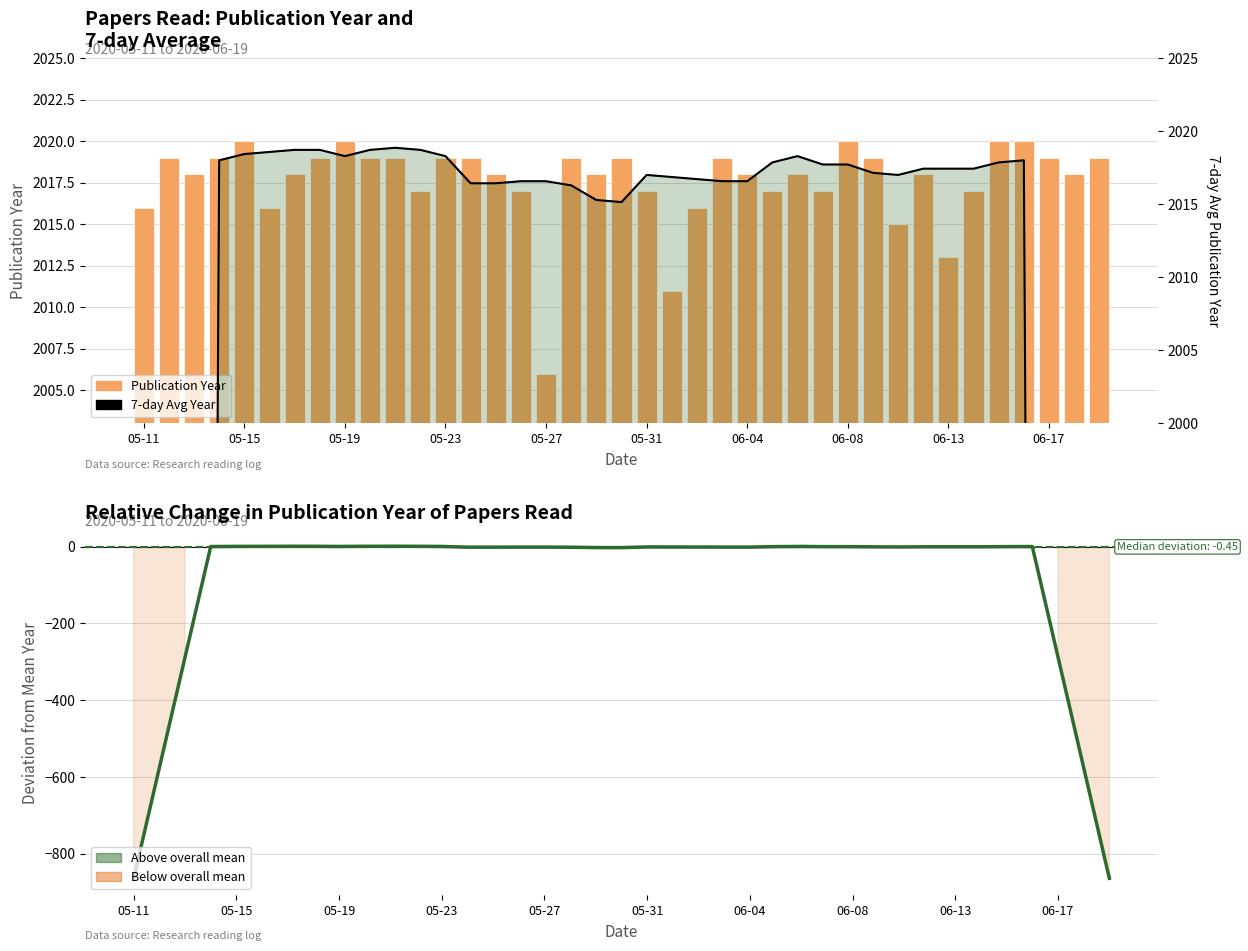

Reading right to left, what are all the values shown in this chart?

Publication Year: 2019.0	2018.0	2019.0	2020.0	2020.0	2017.0	2013.0	2018.0	2015.0	2019.0	2020.0	2017.0	2018.0	2017.0	2018.0	2019.0	2016.0	2011.0	2017.0	2019.0	2018.0	2019.0	2006.0	2017.0	2018.0	2019.0	2019.0	2017.0	2019.0	2019.0	2020.0	2019.0	2018.0	2016.0	2020.0	2019.0	2018.0	2019.0	2016.0
7-day avg year deviation: -863.9	-575.3	-287.2	0.4	0.3	-0.2	-0.2	-0.2	-0.6	-0.4	0.1	0.1	0.7	0.3	-1.0	-1.0	-0.9	-0.7	-0.6	-2.4	-2.3	-1.3	-1.0	-1.0	-1.2	-1.2	0.7	1.1	1.3	1.1	0.7	1.1	1.1	1.0	0.8	0.4	-287.9	-575.9	-864.4
7-day avg year: 1153.7	1442.3	1730.4	2018.0	2017.9	2017.4	2017.4	2017.4	2017.0	2017.1	2017.7	2017.7	2018.3	2017.9	2016.6	2016.6	2016.7	2016.9	2017.0	2015.1	2015.3	2016.3	2016.6	2016.6	2016.4	2016.4	2018.3	2018.7	2018.9	2018.7	2018.3	2018.7	2018.7	2018.6	2018.4	2018.0	1729.7	1441.7	1153.1